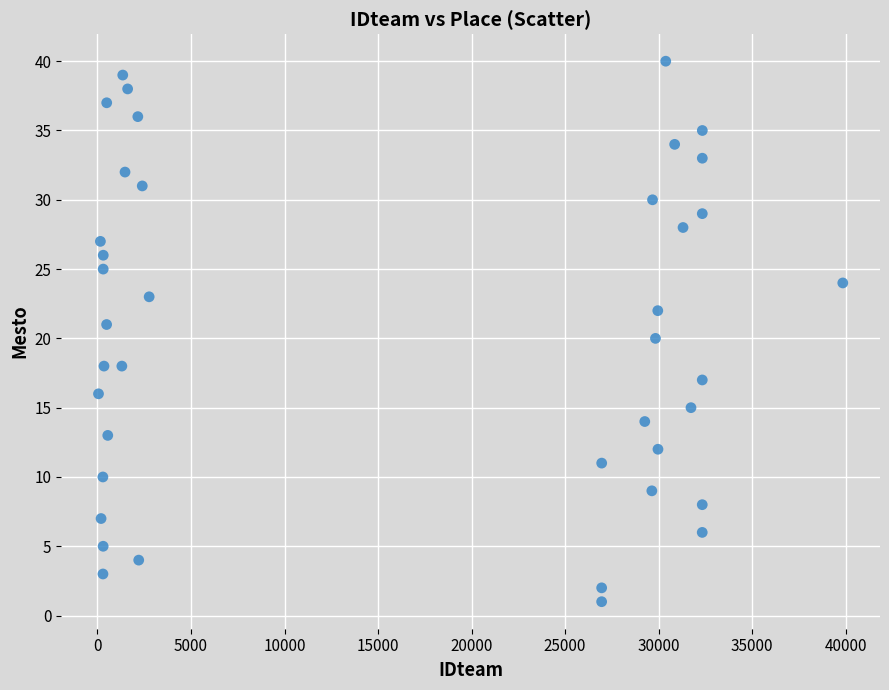

What is the range of Y values (max minus min)?

39